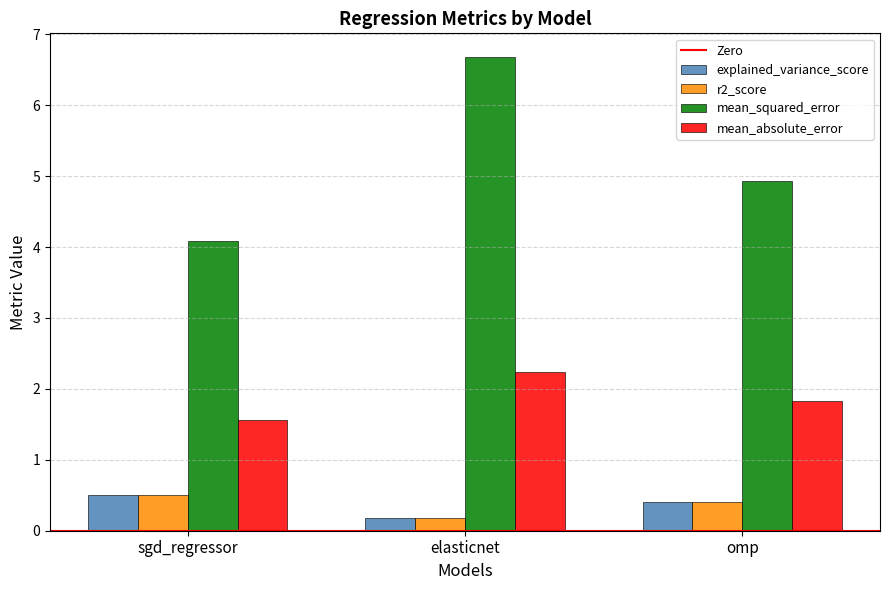

At which label is explained_variance_score closest to 0?

elasticnet